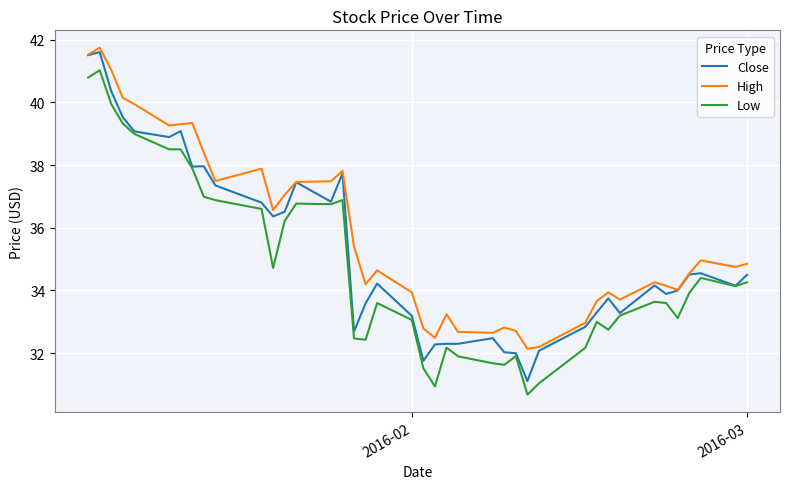

True or false: High and Low intersect in this chart.

False